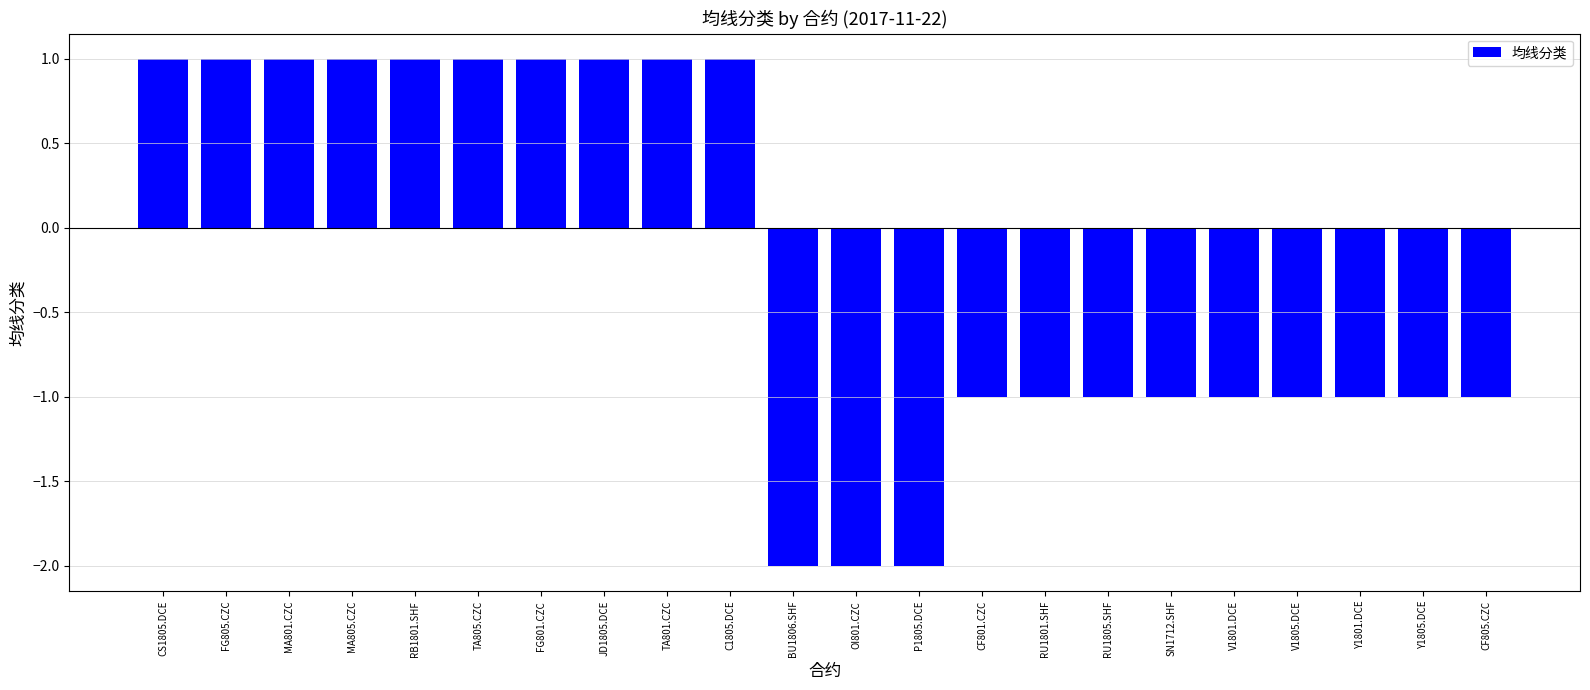

Reading left to right, transcribe all the data shown in this chart.

1	1	1	1	1	1	1	1	1	1	-2	-2	-2	-1	-1	-1	-1	-1	-1	-1	-1	-1